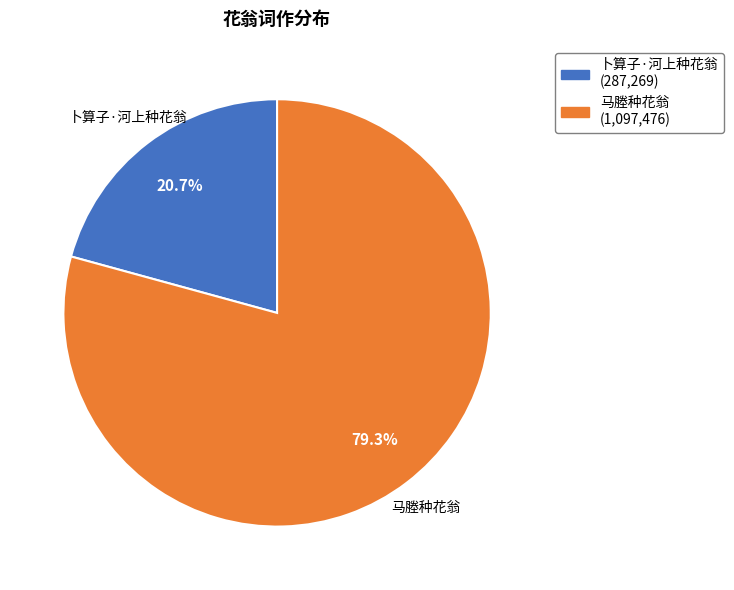

Rank the categories by value from lowest to highest.

卜算子·河上种花翁, 马塍种花翁